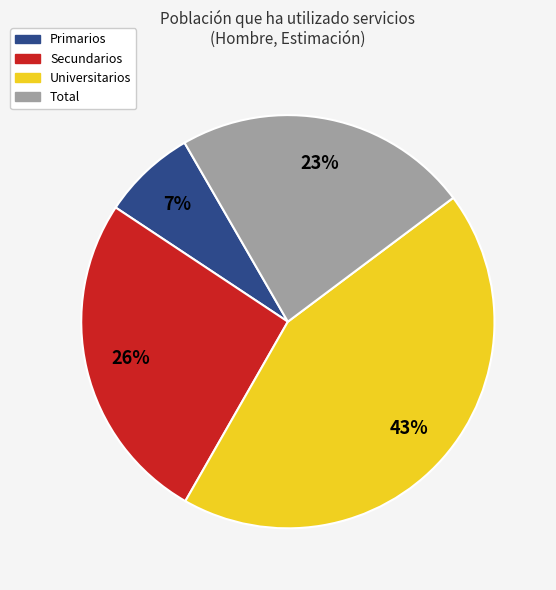

Count the number of slices in the pie.

4